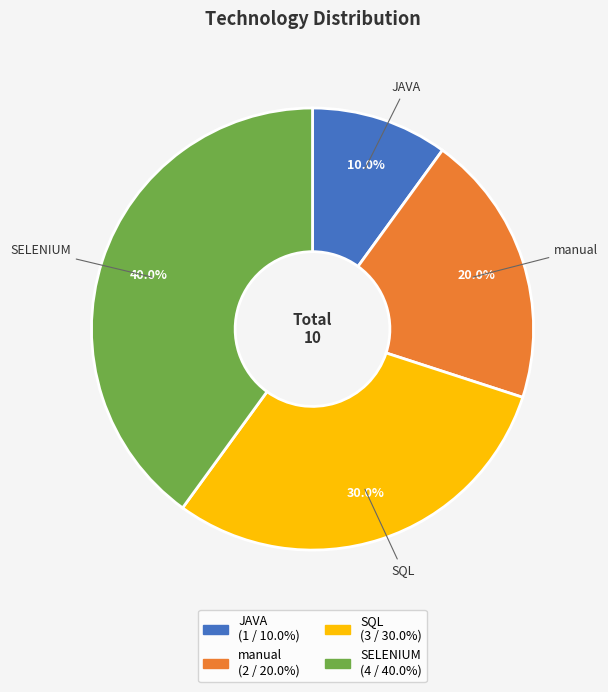

Is there any slice that represents more than half of the pie?

No